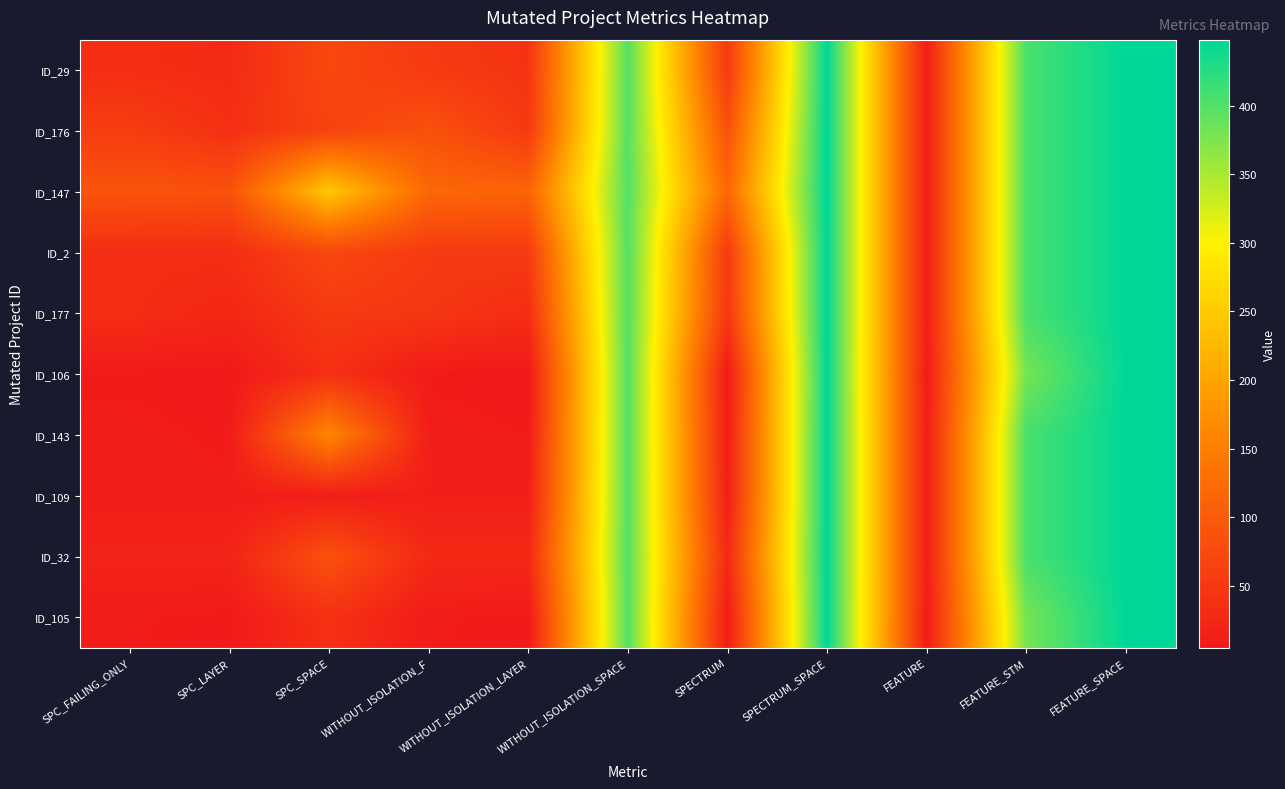

Reading left to right, what are all the values shown in this chart?

ID_29: SPC_FAILING_ONLY=35	SPC_LAYER=30	SPC_SPACE=73	WITHOUT_ISOLATION_F=53	WITHOUT_ISOLATION_LAYER=43	WITHOUT_ISOLATION_SPACE=399	SPECTRUM=53	SPECTRUM_SPACE=448	FEATURE=13	FEATURE_STM=405	FEATURE_SPACE=448
ID_176: SPC_FAILING_ONLY=57	SPC_LAYER=38	SPC_SPACE=66	WITHOUT_ISOLATION_F=86	WITHOUT_ISOLATION_LAYER=51	WITHOUT_ISOLATION_SPACE=399	SPECTRUM=86	SPECTRUM_SPACE=448	FEATURE=13	FEATURE_STM=405	FEATURE_SPACE=448
ID_147: SPC_FAILING_ONLY=90	SPC_LAYER=86	SPC_SPACE=246	WITHOUT_ISOLATION_F=118	WITHOUT_ISOLATION_LAYER=113	WITHOUT_ISOLATION_SPACE=399	SPECTRUM=118	SPECTRUM_SPACE=448	FEATURE=13	FEATURE_STM=405	FEATURE_SPACE=448
ID_2: SPC_FAILING_ONLY=35	SPC_LAYER=35	SPC_SPACE=73	WITHOUT_ISOLATION_F=53	WITHOUT_ISOLATION_LAYER=53	WITHOUT_ISOLATION_SPACE=399	SPECTRUM=53	SPECTRUM_SPACE=448	FEATURE=13	FEATURE_STM=405	FEATURE_SPACE=448
ID_177: SPC_FAILING_ONLY=34	SPC_LAYER=25	SPC_SPACE=52	WITHOUT_ISOLATION_F=48	WITHOUT_ISOLATION_LAYER=34	WITHOUT_ISOLATION_SPACE=399	SPECTRUM=48	SPECTRUM_SPACE=448	FEATURE=13	FEATURE_STM=405	FEATURE_SPACE=448
ID_106: SPC_FAILING_ONLY=8	SPC_LAYER=5	SPC_SPACE=38	WITHOUT_ISOLATION_F=8	WITHOUT_ISOLATION_LAYER=5	WITHOUT_ISOLATION_SPACE=399	SPECTRUM=8	SPECTRUM_SPACE=448	FEATURE=10	FEATURE_STM=380	FEATURE_SPACE=448
ID_143: SPC_FAILING_ONLY=11	SPC_LAYER=8	SPC_SPACE=163	WITHOUT_ISOLATION_F=12	WITHOUT_ISOLATION_LAYER=9	WITHOUT_ISOLATION_SPACE=399	SPECTRUM=12	SPECTRUM_SPACE=448	FEATURE=13	FEATURE_STM=405	FEATURE_SPACE=448
ID_109: SPC_FAILING_ONLY=11	SPC_LAYER=11	SPC_SPACE=11	WITHOUT_ISOLATION_F=14	WITHOUT_ISOLATION_LAYER=14	WITHOUT_ISOLATION_SPACE=399	SPECTRUM=14	SPECTRUM_SPACE=448	FEATURE=13	FEATURE_STM=405	FEATURE_SPACE=448
ID_32: SPC_FAILING_ONLY=20	SPC_LAYER=20	SPC_SPACE=87	WITHOUT_ISOLATION_F=28	WITHOUT_ISOLATION_LAYER=28	WITHOUT_ISOLATION_SPACE=399	SPECTRUM=28	SPECTRUM_SPACE=448	FEATURE=13	FEATURE_STM=405	FEATURE_SPACE=448
ID_105: SPC_FAILING_ONLY=10	SPC_LAYER=7	SPC_SPACE=39	WITHOUT_ISOLATION_F=10	WITHOUT_ISOLATION_LAYER=7	WITHOUT_ISOLATION_SPACE=399	SPECTRUM=10	SPECTRUM_SPACE=448	FEATURE=10	FEATURE_STM=380	FEATURE_SPACE=448